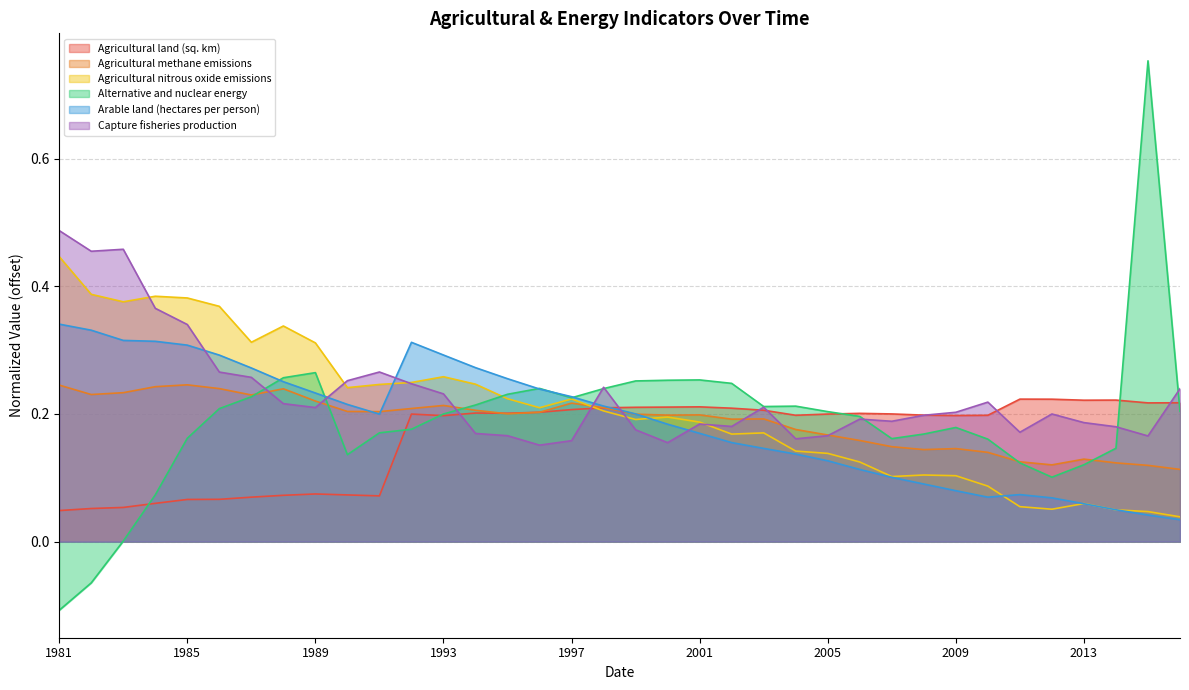

The Capture fisheries production series shows 0.2 at 2000. True or false?

True